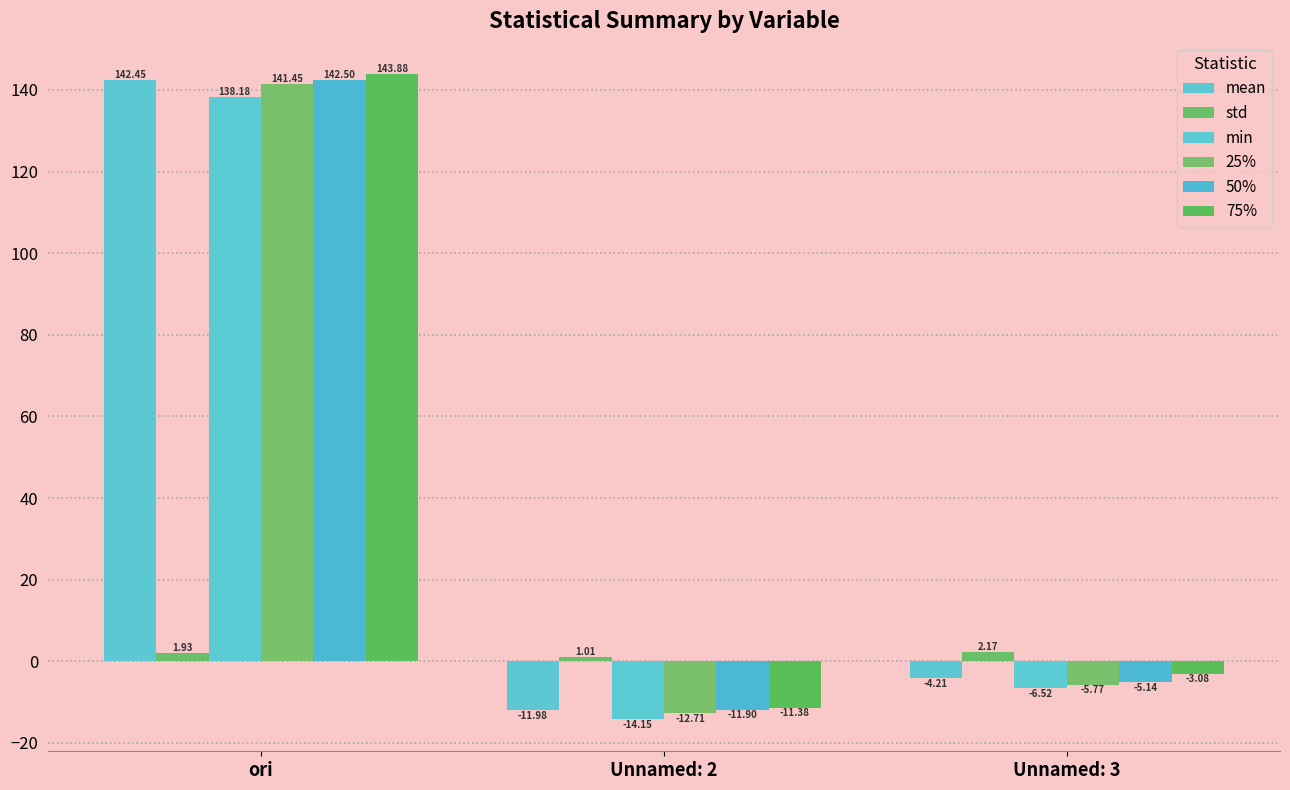

Are the bars horizontal?

No